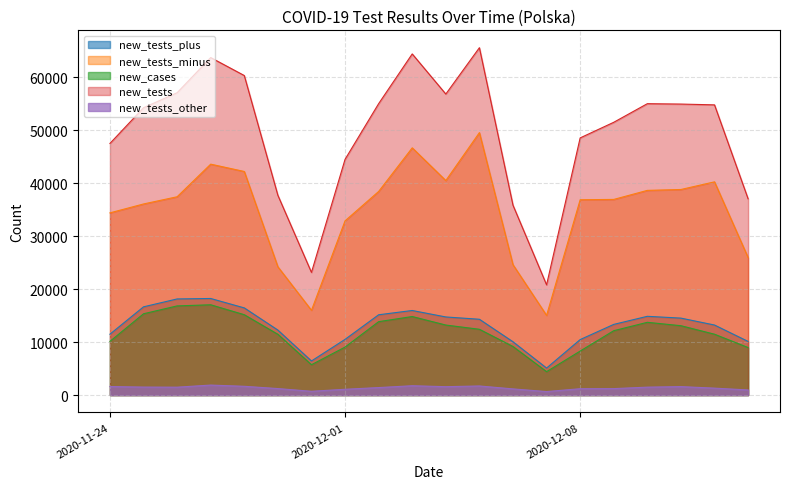

What are all the series names shown in the legend?

new_tests_plus, new_tests_minus, new_cases, new_tests, new_tests_other